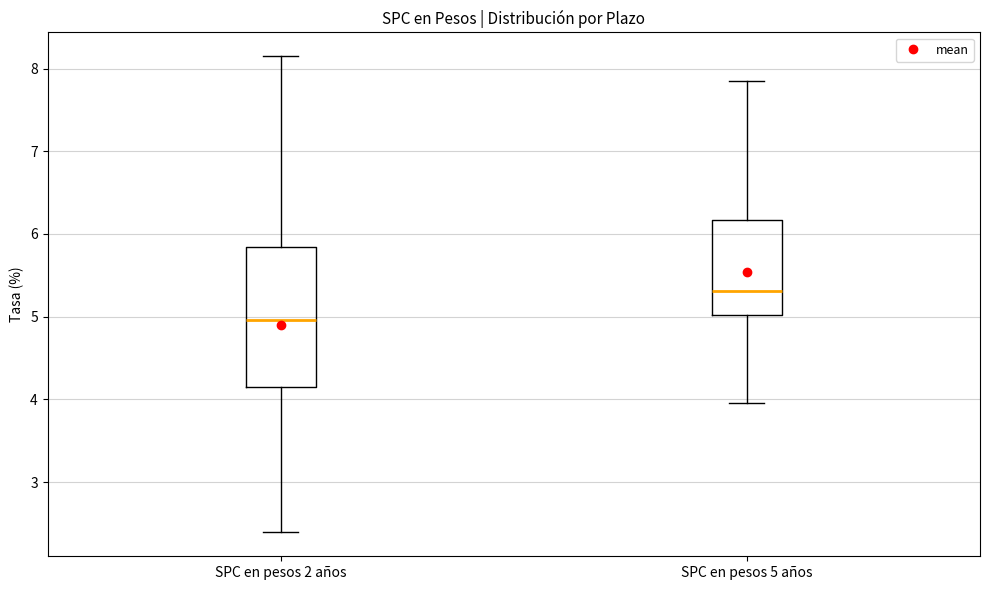

Which box has the lowest median line?

SPC en pesos 2 años